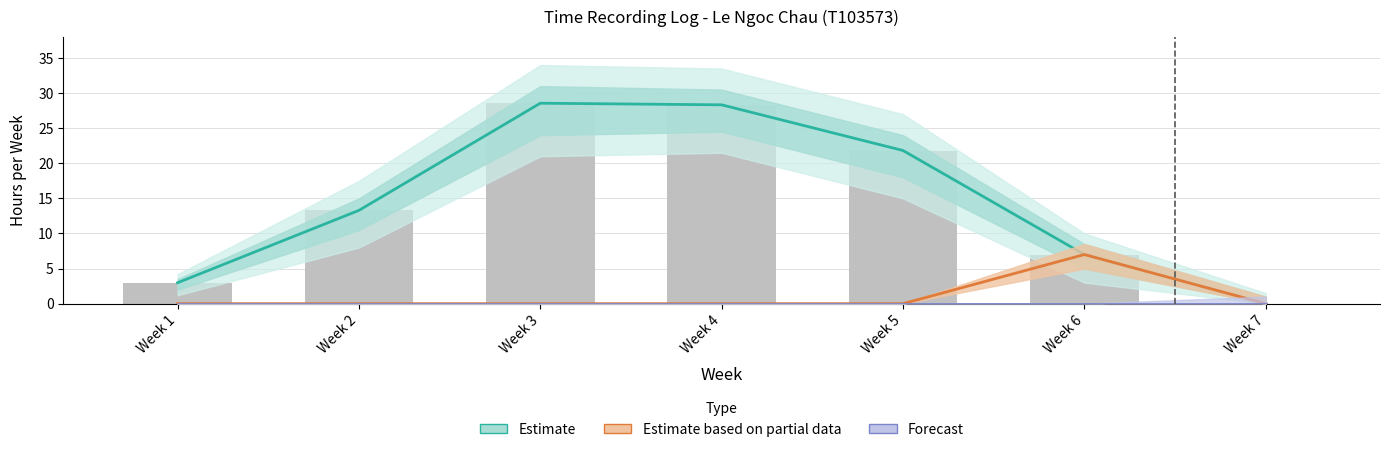

Rank the series by their maximum value, from highest to lowest.

Estimate, Estimate based on partial data, Forecast